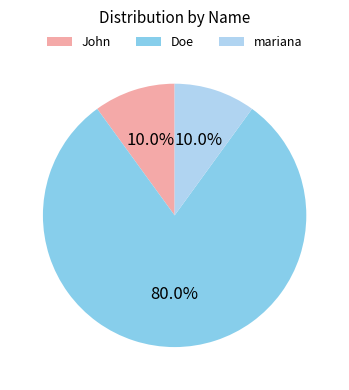

What is the ratio of the value at John to the value at Doe?

0.1